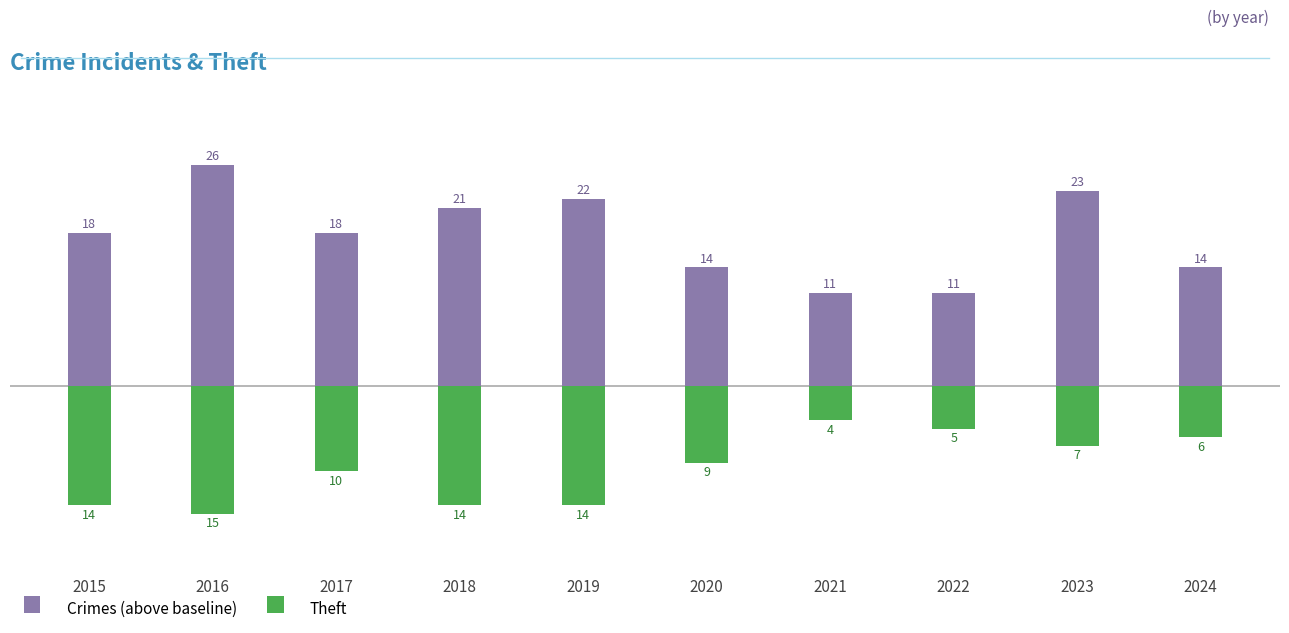

What is the total value across all series at 2022?

6